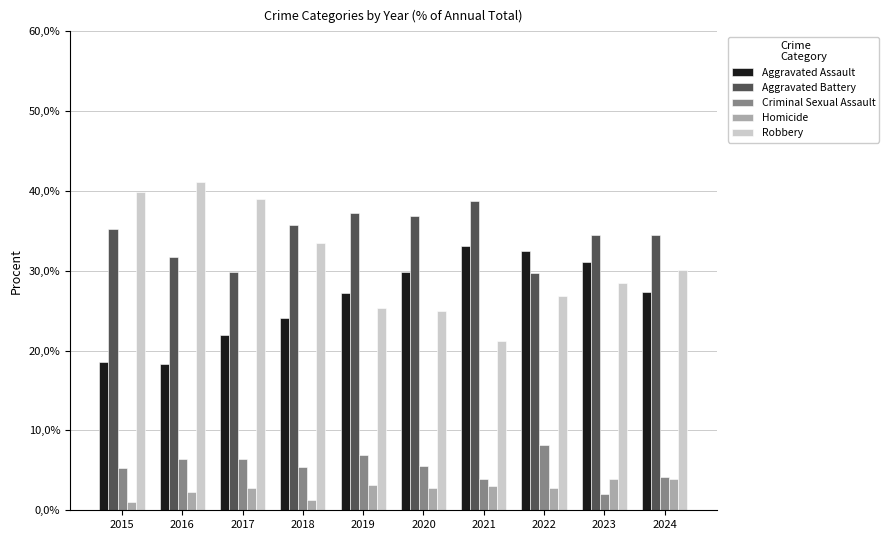

Are the bars grouped side by side (vs. stacked)?

Yes